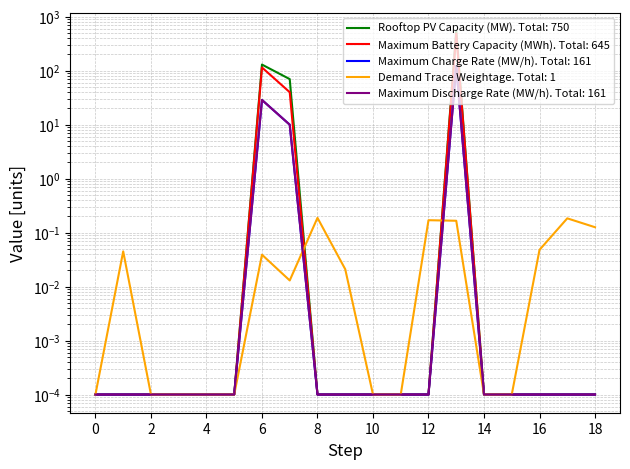

Is this an area chart (filled region under the line)?

No